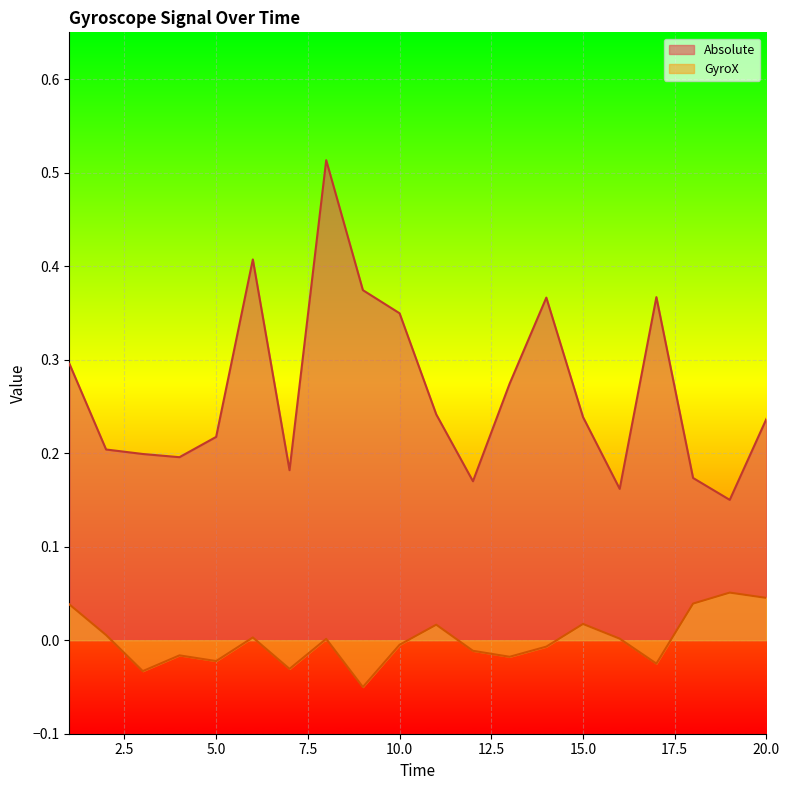

Is it true that Absolute equals 0.2 at 15?

True